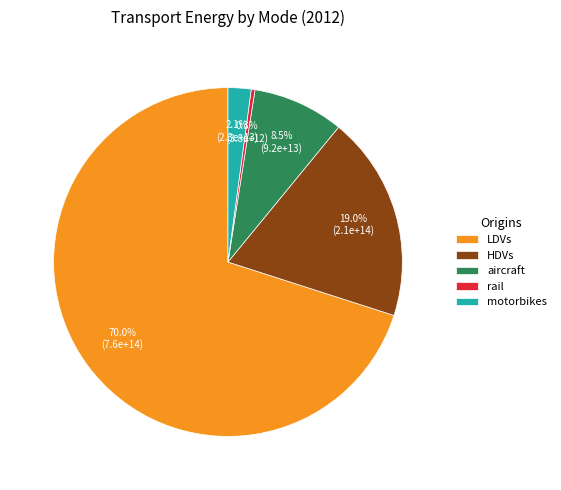

What percentage is the LDVs slice, to the nearest percent?

70%